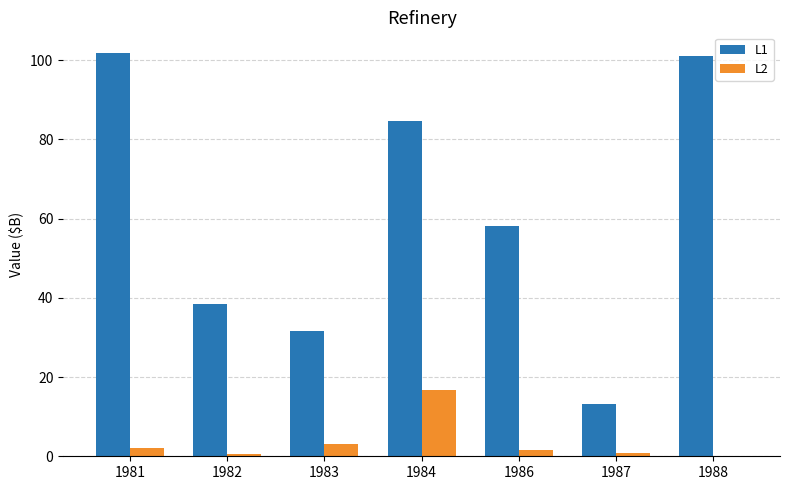

Between 1983 and 1986, which series saw the biggest shift?

L1